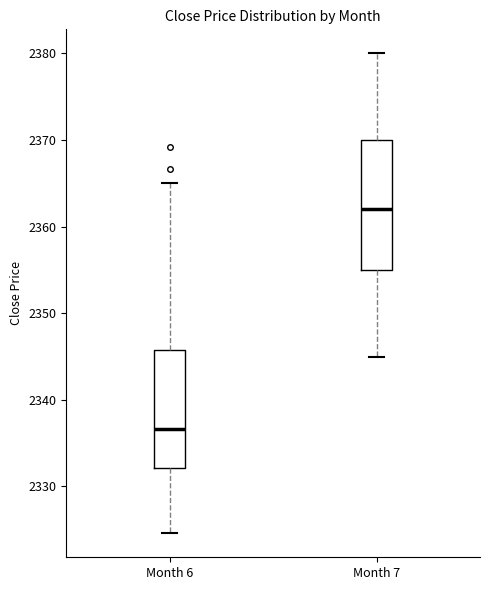

Reading left to right, read every box against the y-axis: the position of its median line, the range the box covers, and the ends of its whiskers. The values are not printed on the chart, so give them approximately, as read against the axis.

Month 6: median 2337, box 2332 to 2346, whiskers 2325 to 2365
Month 7: median 2362, box 2355 to 2370, whiskers 2345 to 2380